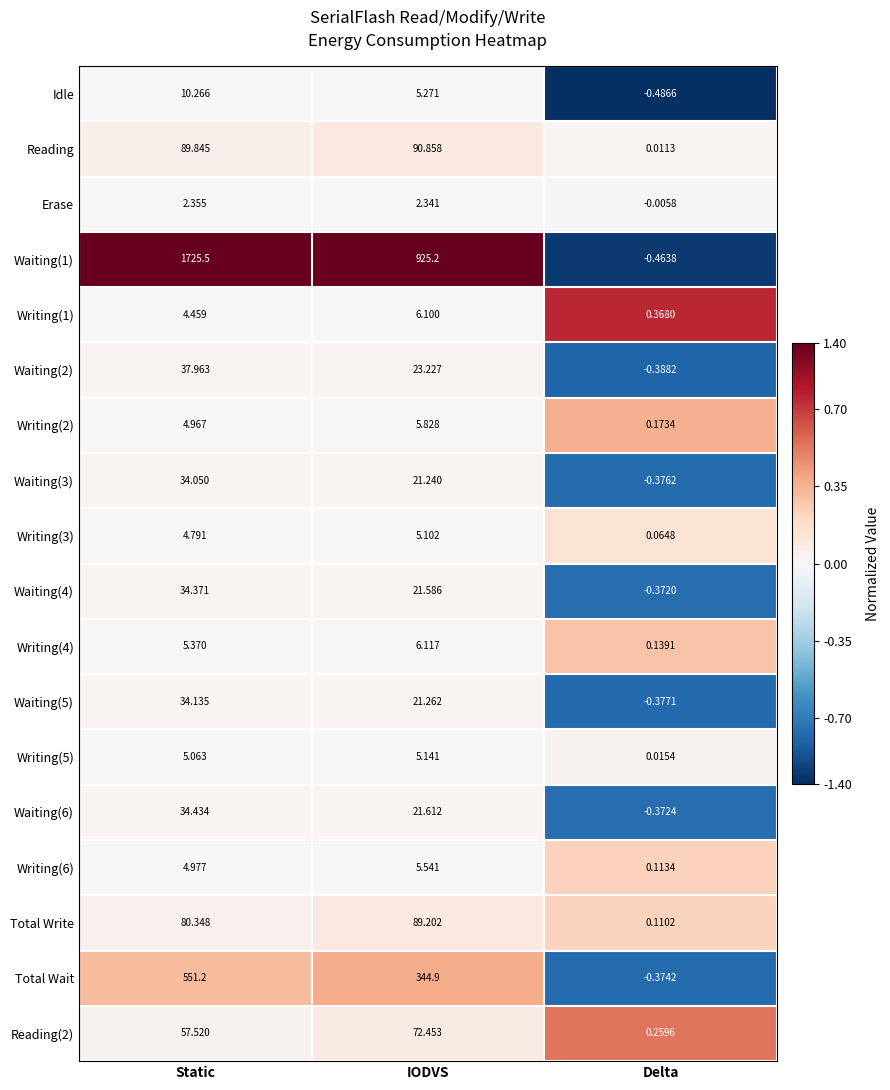

Is the value of Waiting(3) at Delta greater than the value of Writing(6) at IODVS?

No